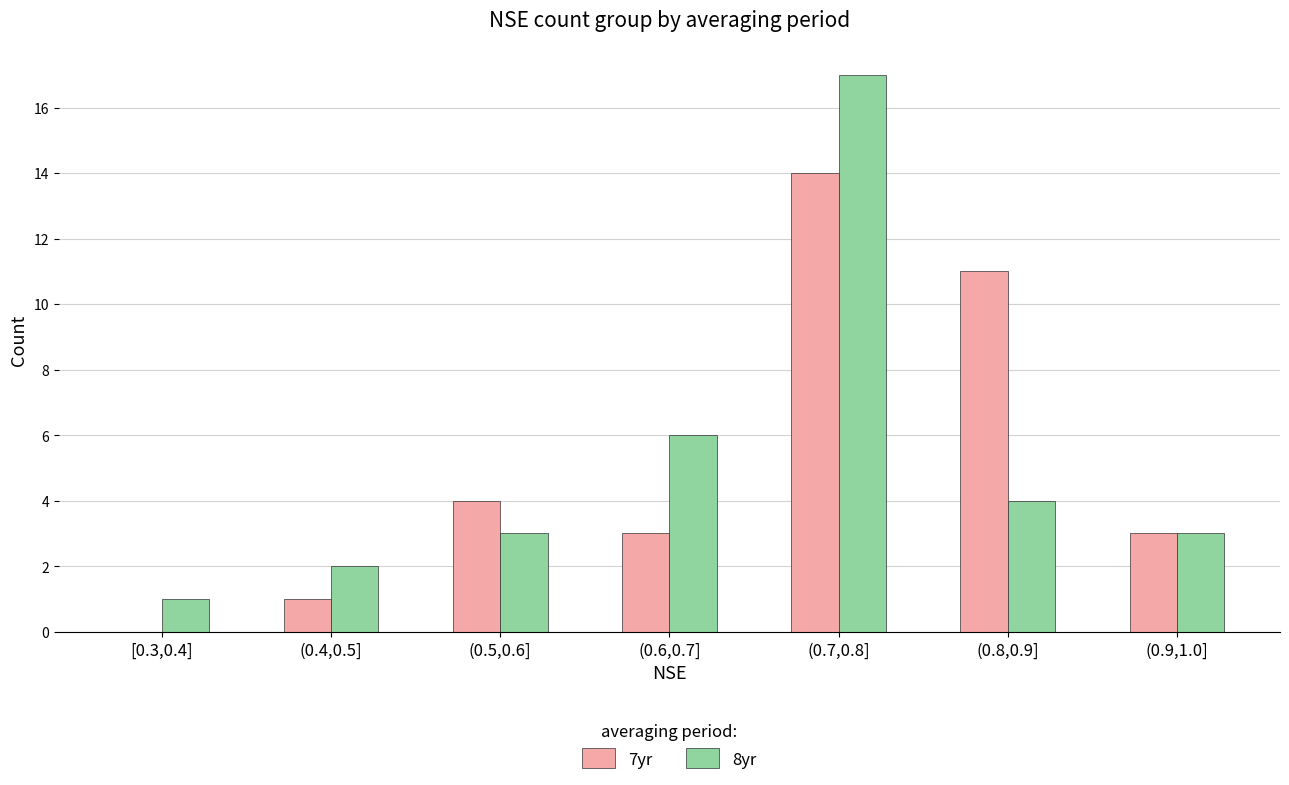

Reading left to right, transcribe all the data shown in this chart.

7yr: [0.3,0.4]=0	(0.4,0.5]=1	(0.5,0.6]=4	(0.6,0.7]=3	(0.7,0.8]=14	(0.8,0.9]=11	(0.9,1.0]=3
8yr: [0.3,0.4]=1	(0.4,0.5]=2	(0.5,0.6]=3	(0.6,0.7]=6	(0.7,0.8]=17	(0.8,0.9]=4	(0.9,1.0]=3